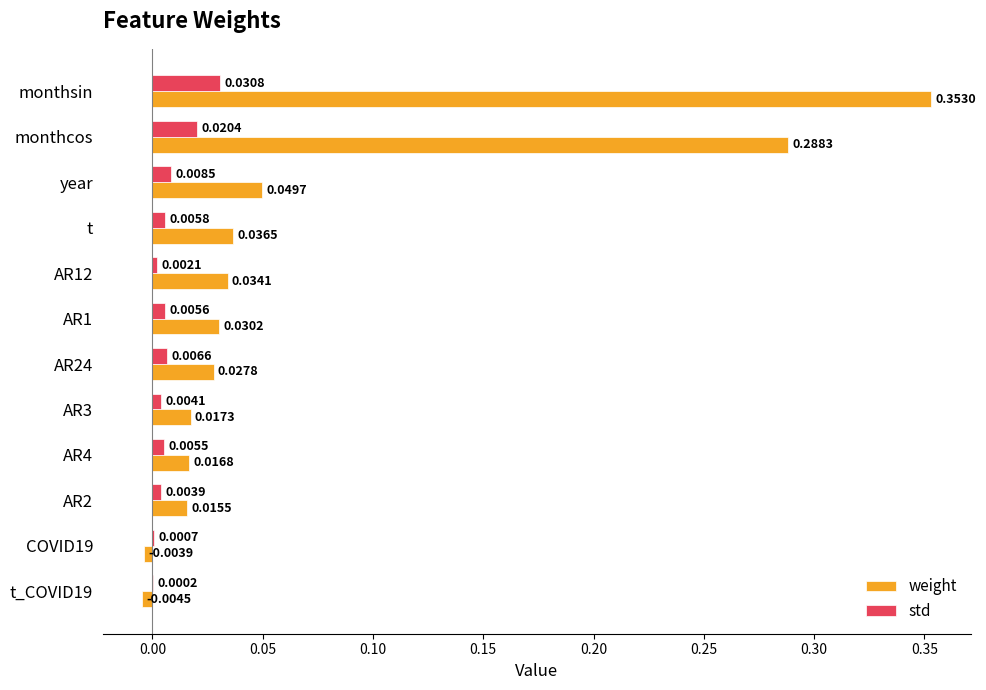

Which series changed the most between year and AR3?

weight